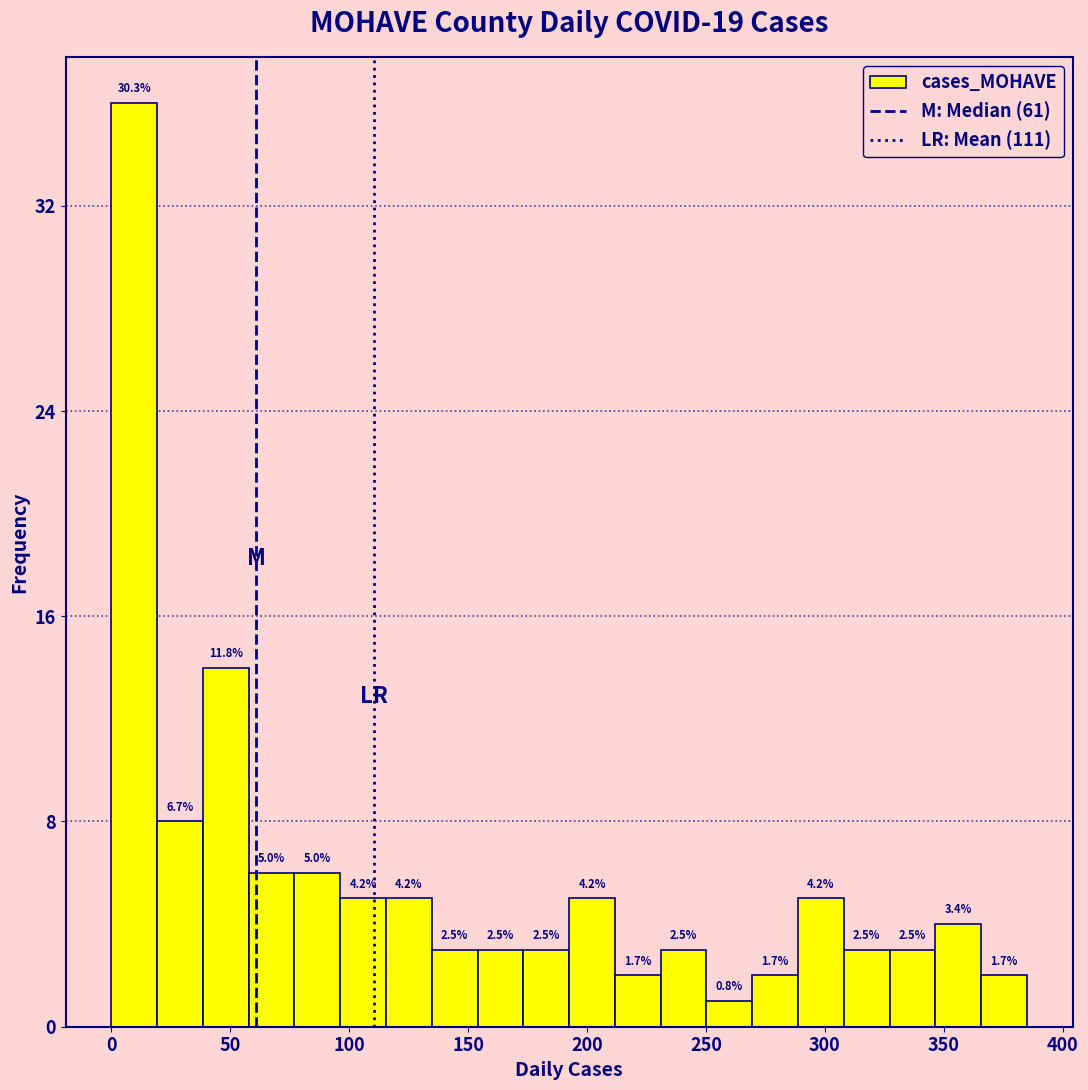

Around what value on the x-axis is the tallest bar? Give the approximate position of its centre, as read against the axis.

10